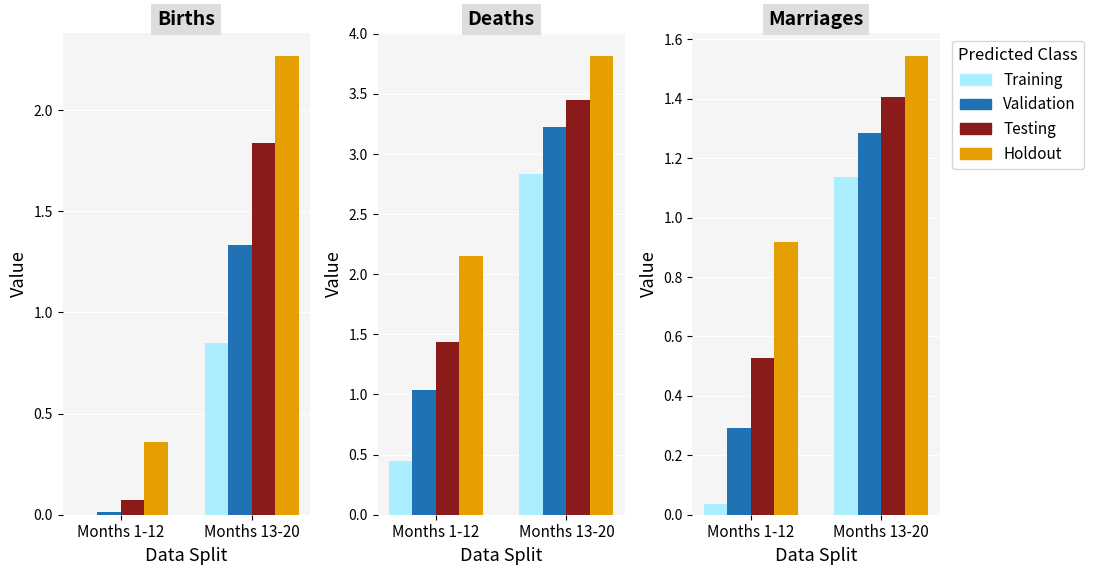

What is the total value across all series at Months 13-20?

5.4